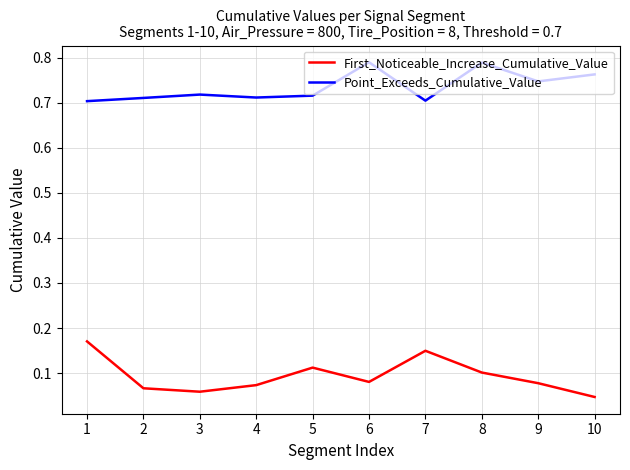

How many lines are shown in the chart?

2